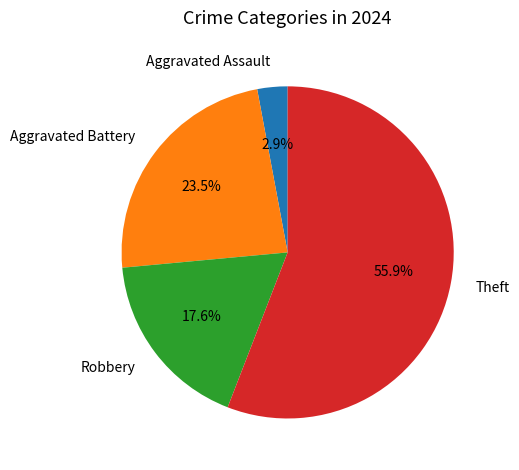

To the nearest percent, what is the difference between the Theft and Aggravated Assault slice percentages?

53%